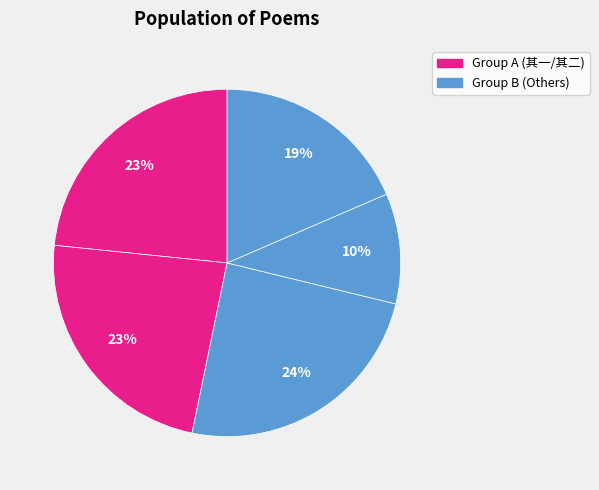

Count the number of slices in the pie.

5